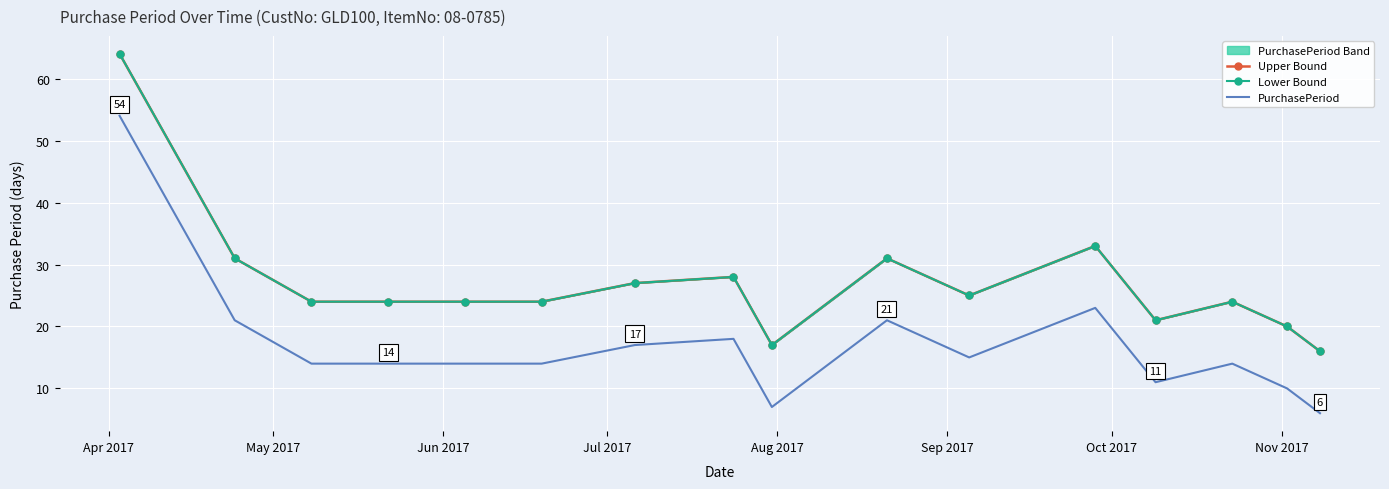

Is the value of Lower Bound at Sep 2017 greater than the value of Upper Bound at 14?

Yes